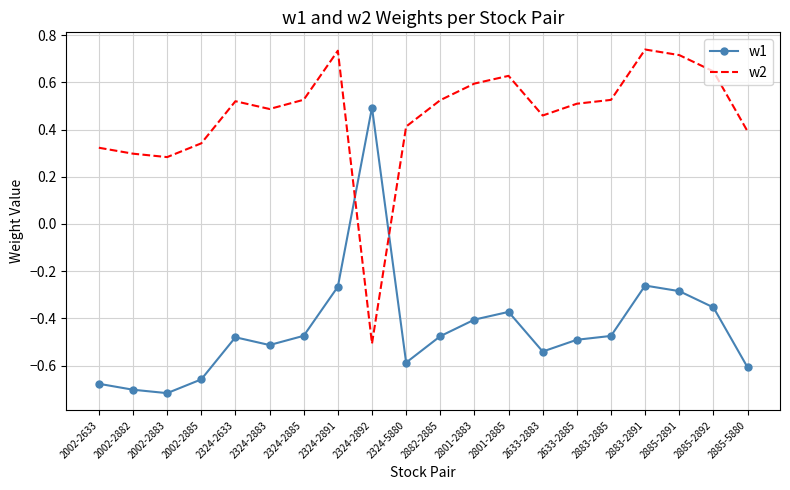

The w2 series shows 0.5 at 2885-5880. True or false?

False